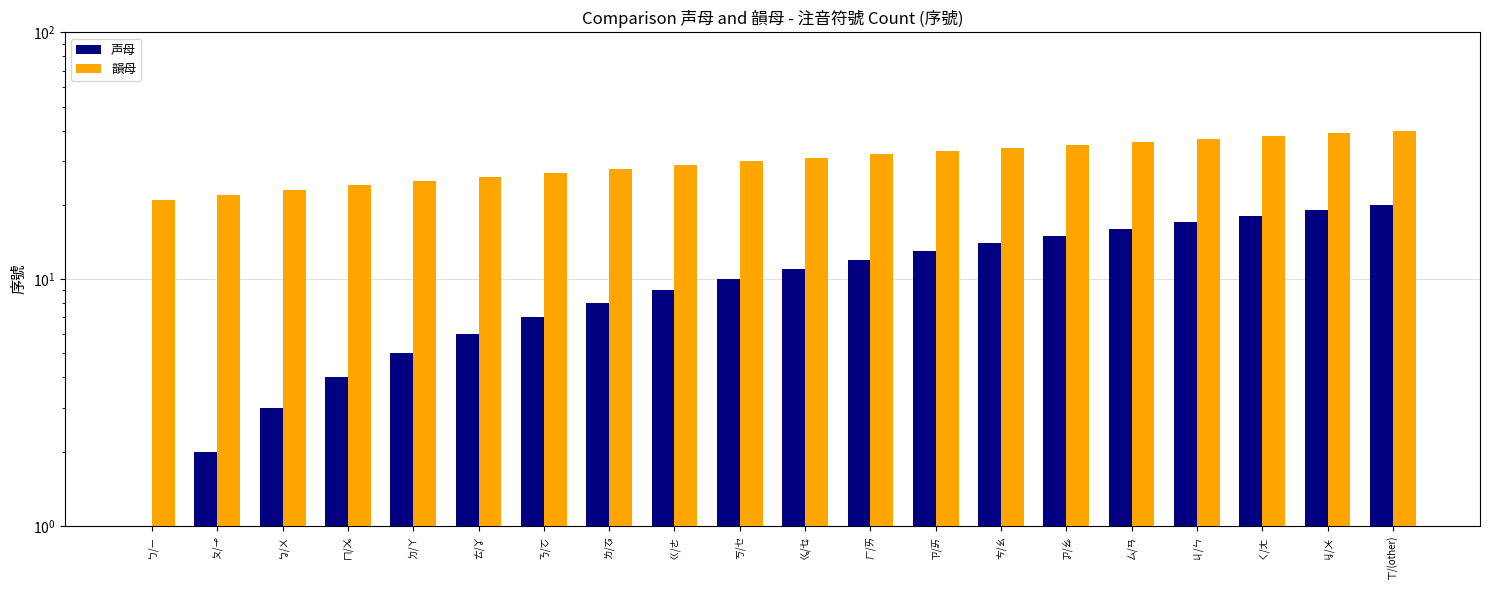

How many data points does each series have?

20